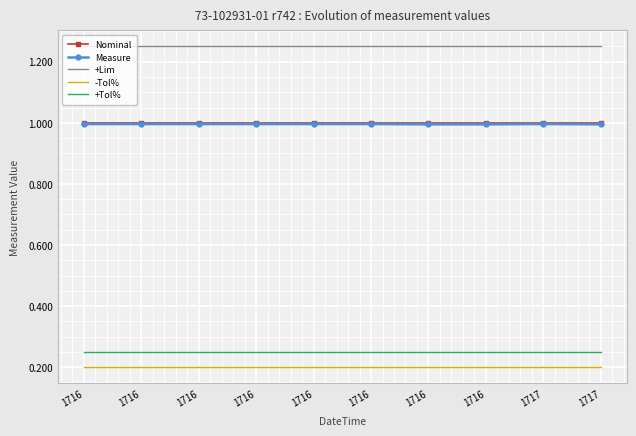

Reading left to right, what are all the values shown in this chart?

Nominal: 1.0	1.0	1.0	1.0	1.0	1.0	1.0	1.0	1.0	1.0
Measure: 1.0	1.0	1.0	1.0	1.0	1.0	1.0	1.0	1.0	1.0
+Lim: 1.2	1.2	1.2	1.2	1.2	1.2	1.2	1.2	1.2	1.2
-Tol%: 0.2	0.2	0.2	0.2	0.2	0.2	0.2	0.2	0.2	0.2
+Tol%: 0.2	0.2	0.2	0.2	0.2	0.2	0.2	0.2	0.2	0.2